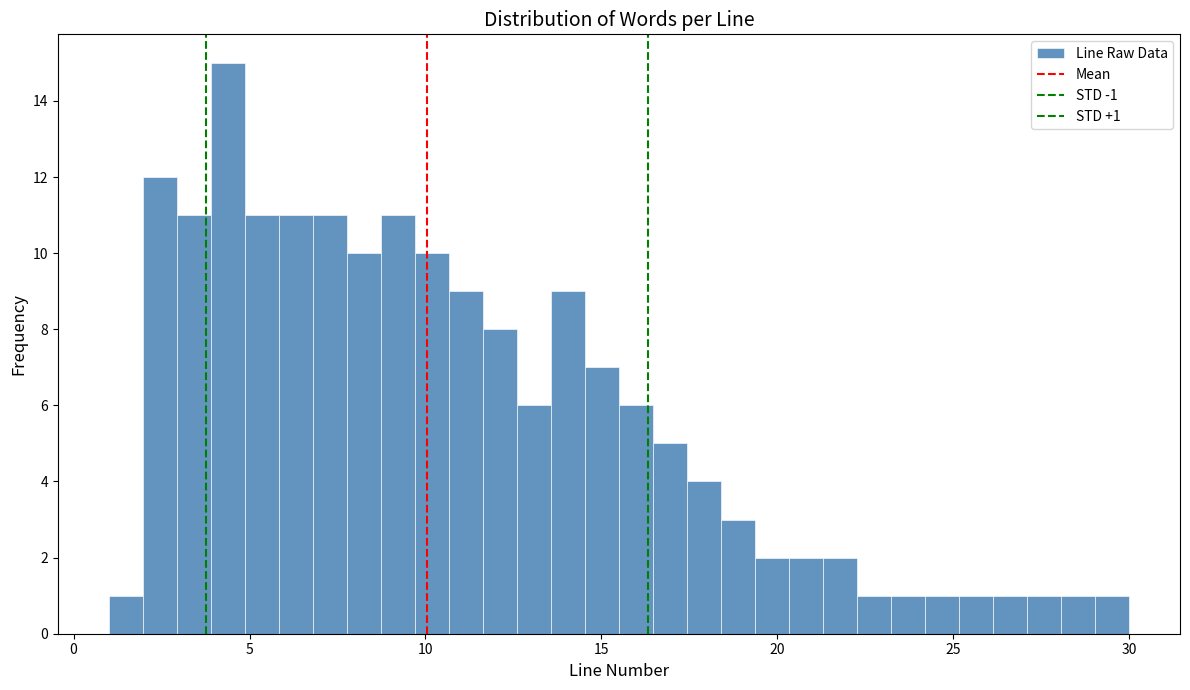

Around what value on the x-axis is the tallest bar? Give the approximate position of its centre, as read against the axis.

4.5